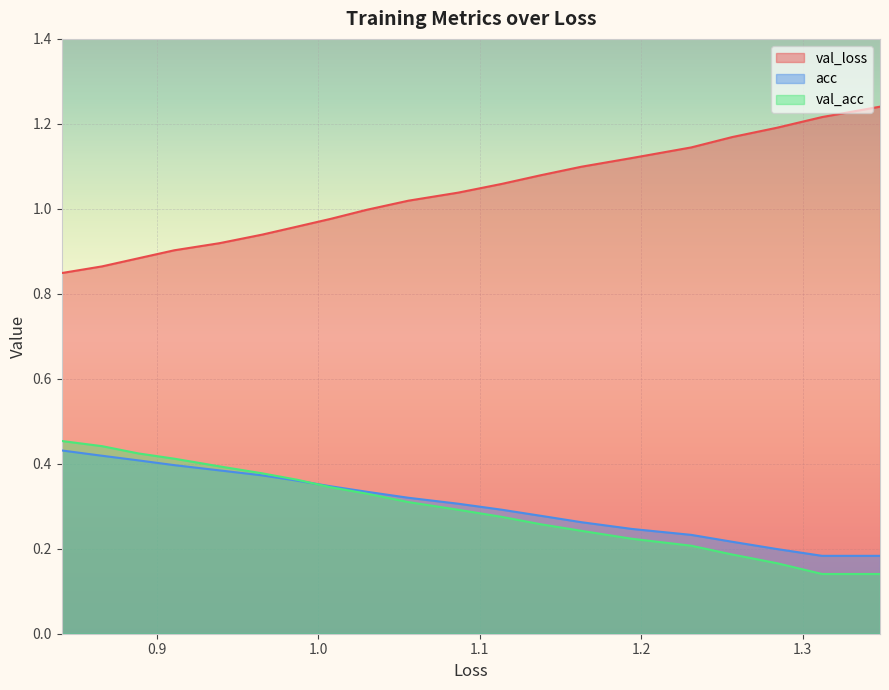

True or false: val_acc has more than 2 interior local peaks.

False